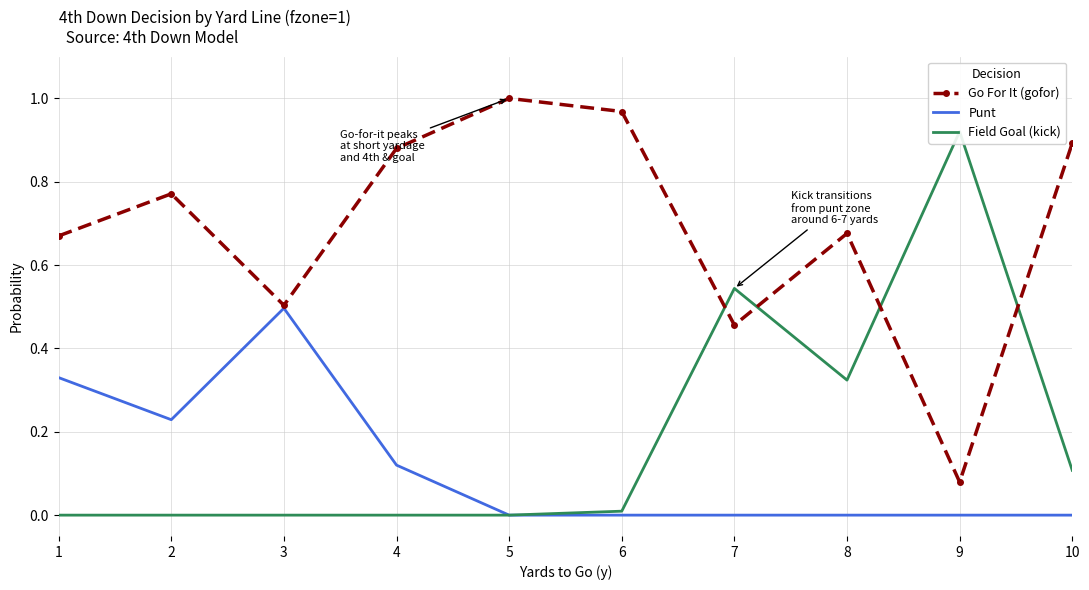

At 2, list the series in order from smallest to largest.

kick, punt, gofor